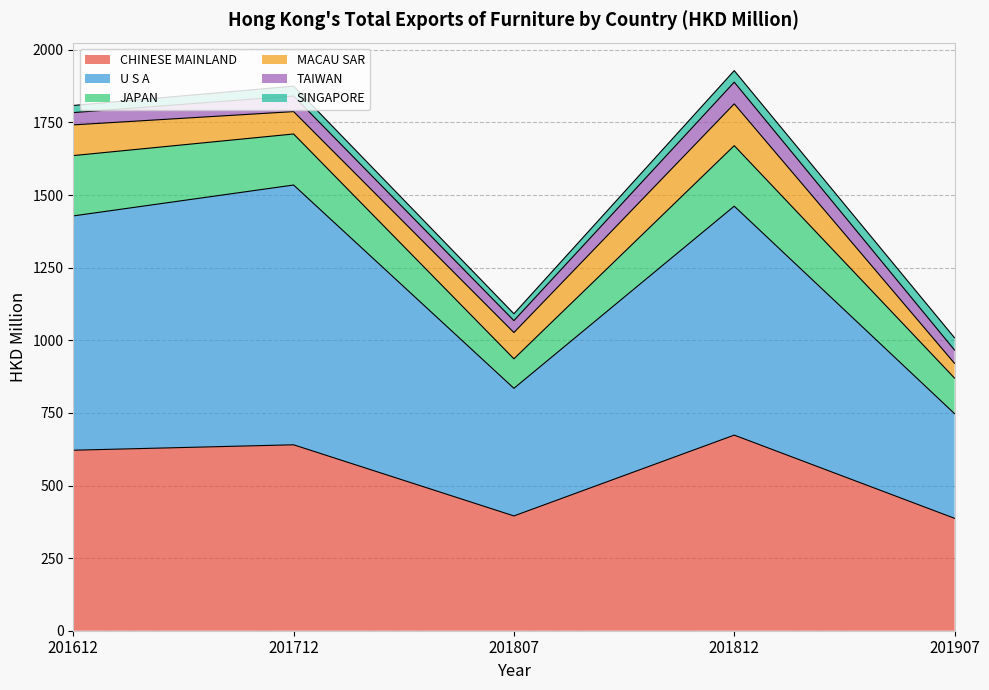

At which category does U S A reach its first local peak?

201712